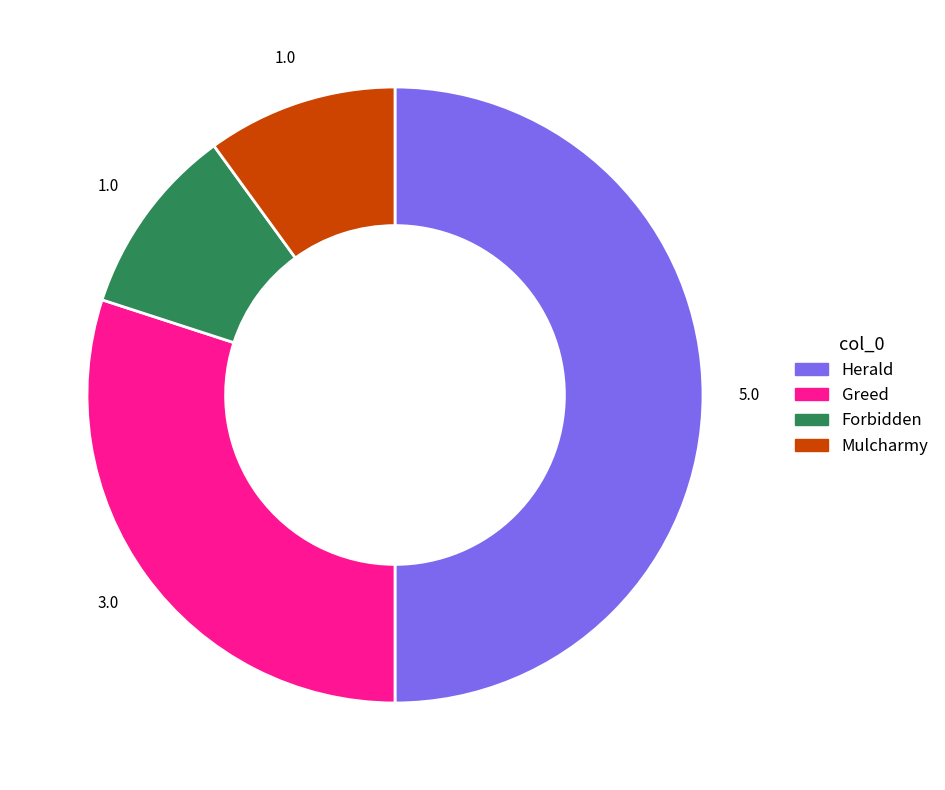

Which slice is the largest?

Herald